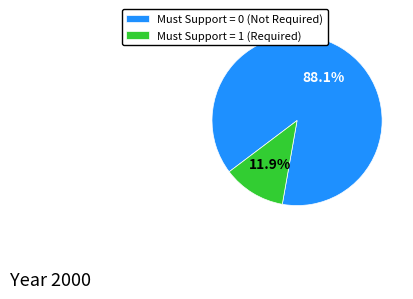

Rank the categories by value from lowest to highest.

Must Support = 1 (Required), Must Support = 0 (Not Required)